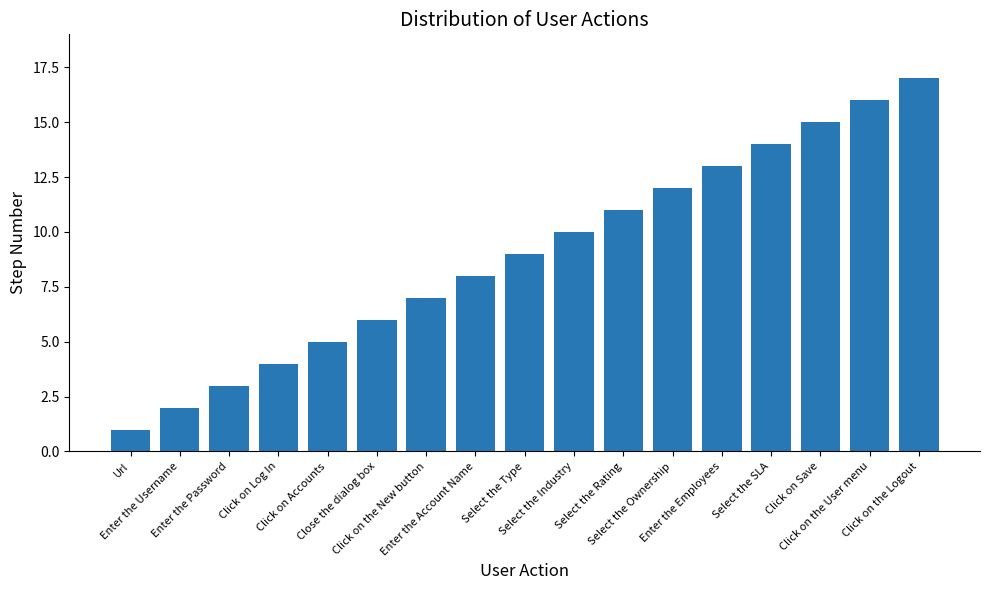

How many data points are less than 9?

8